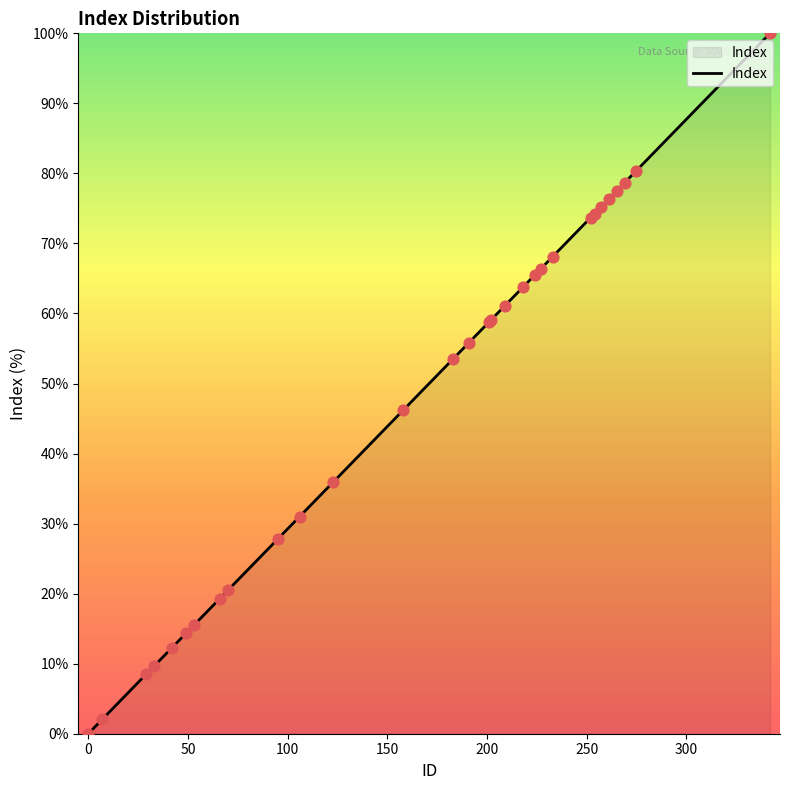

What is the maximum value shown in the chart?

100.0